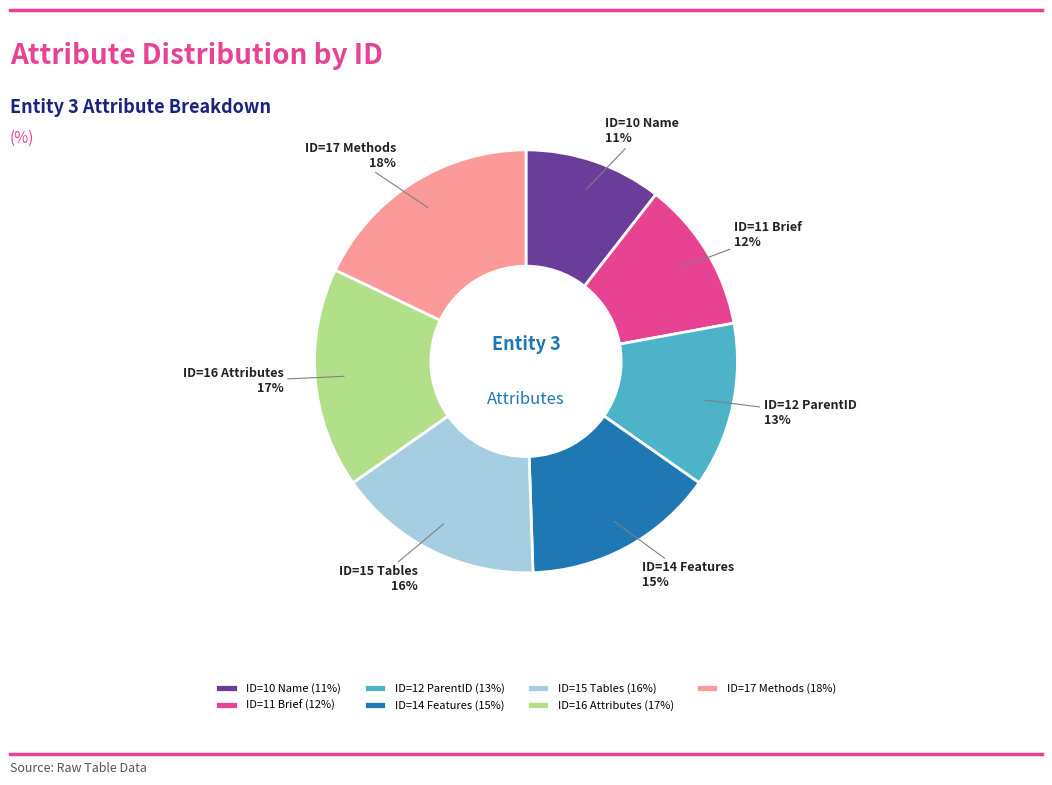

Combined, do ID=11 Brief and ID=12 ParentID account for over 50%?

No